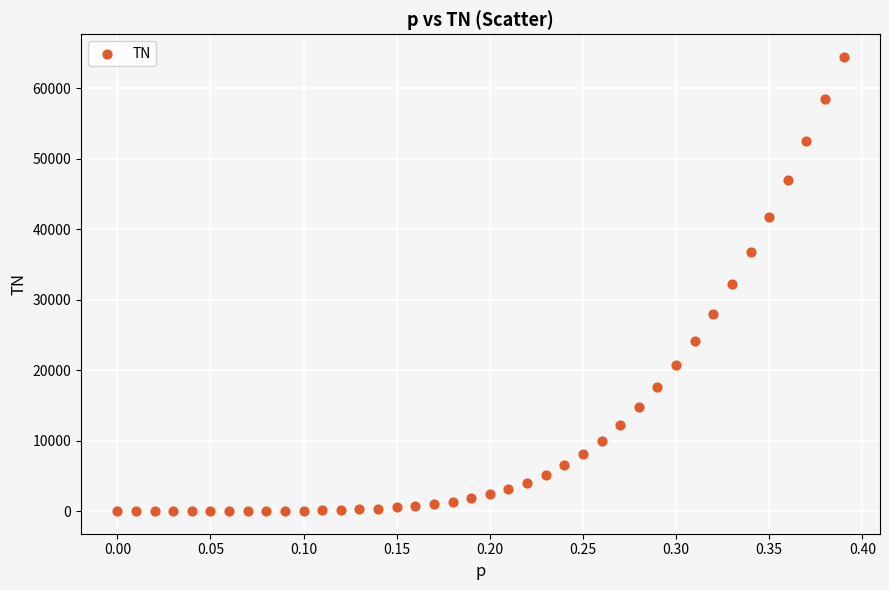

What is the range of Y values (max minus min)?

64460